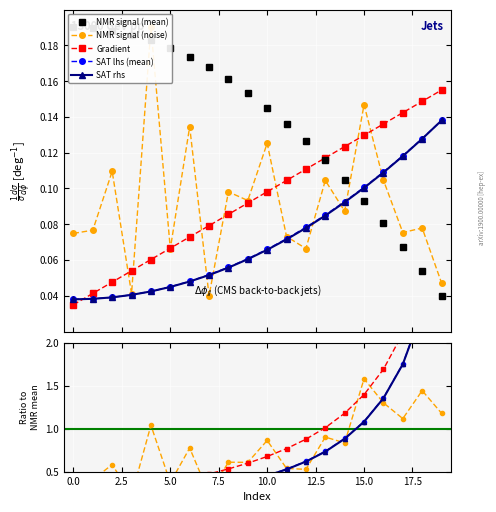

What are all the series names shown in the legend?

Gradient, NMR_signal(mean), NMR_signal(noise), SAT_lhs(mean), SAT_rhs